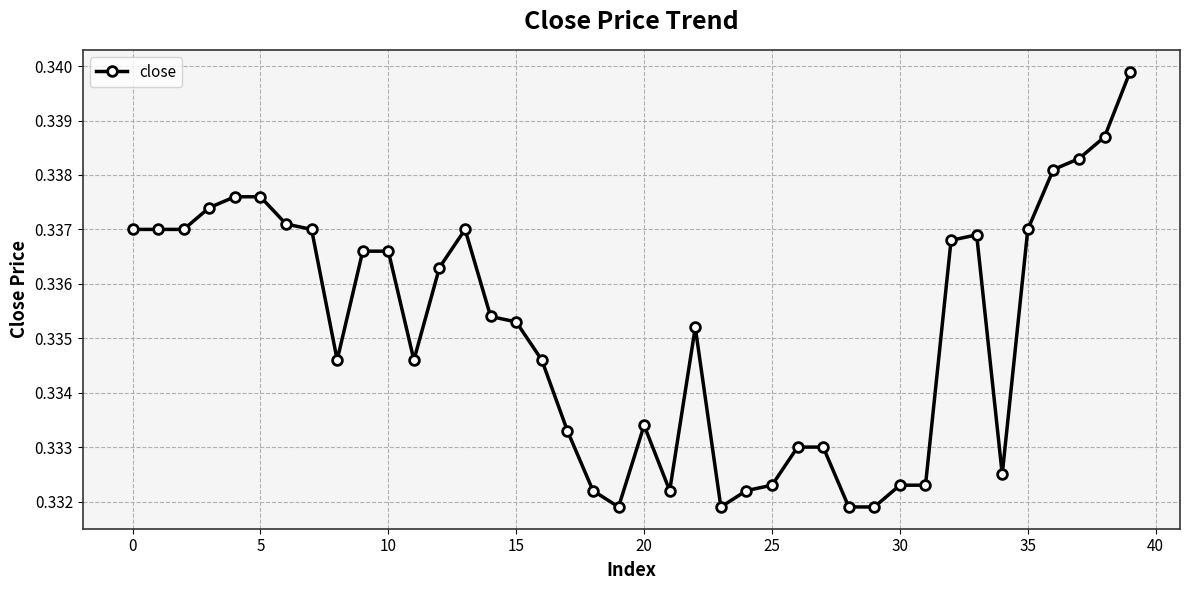

True or false: the data has more than 0 interior local peaks.

True